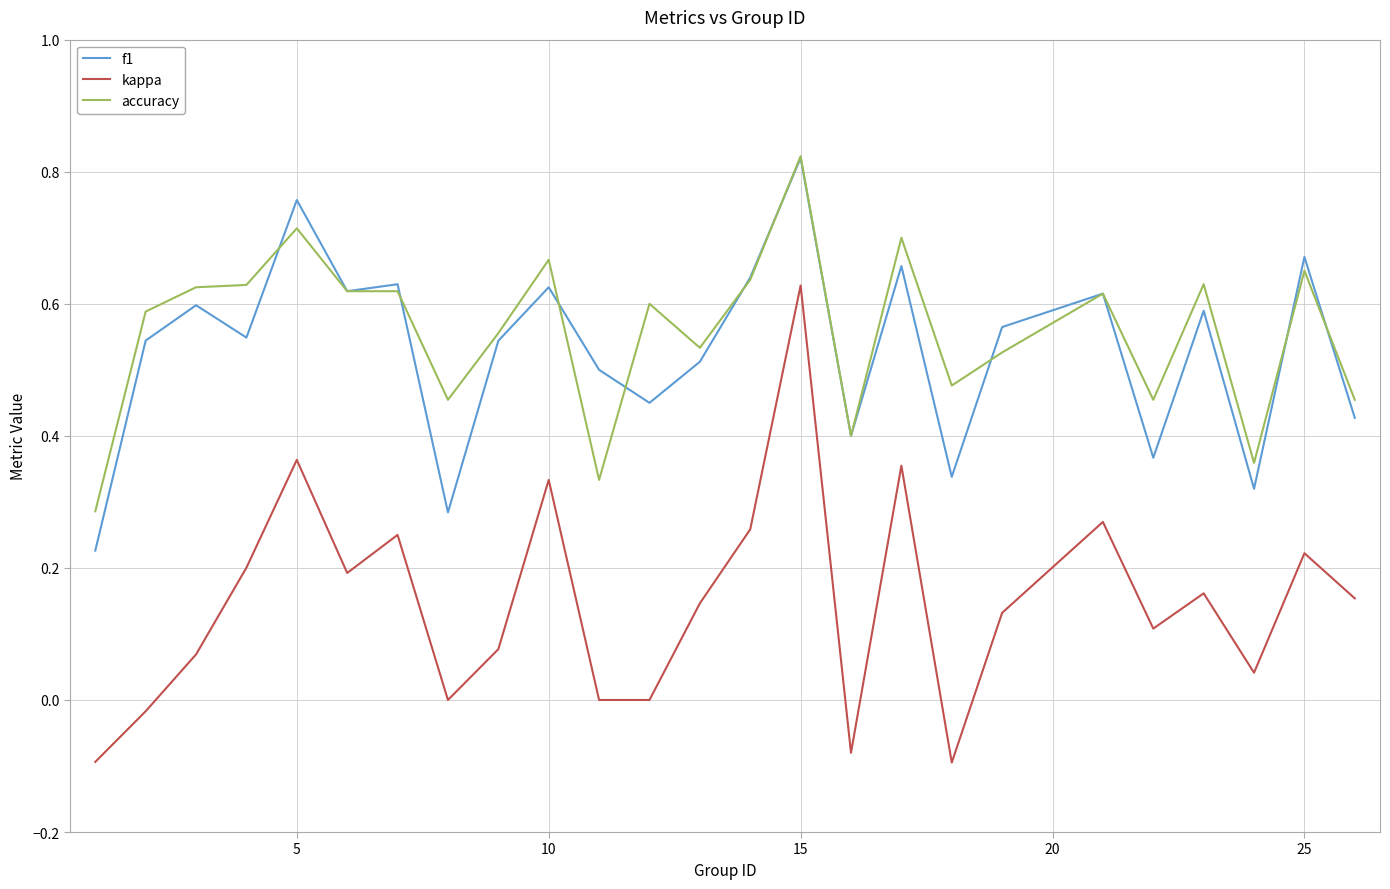

True or false: kappa and f1 cross at least once.

False